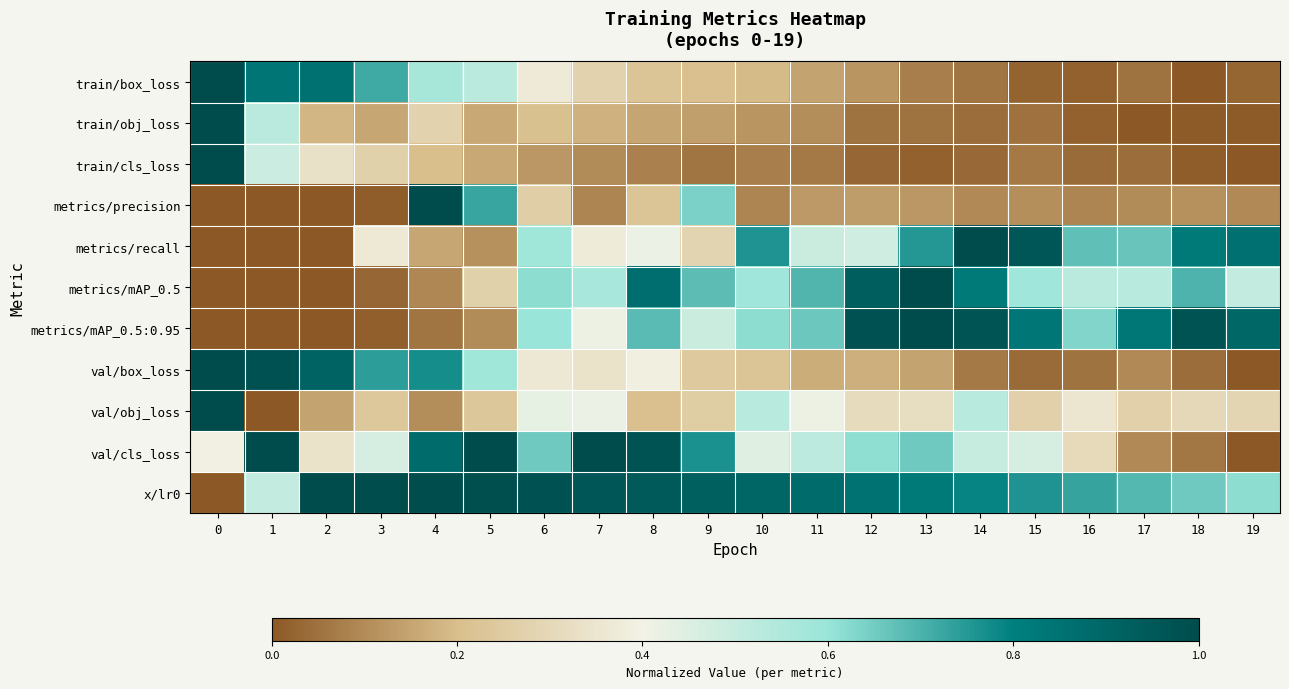

Reading left to right, list all the values displayed in this chart.

train/box_loss: 0=1.0	1=0.8	2=0.9	3=0.7	4=0.6	5=0.5	6=0.4	7=0.3	8=0.2	9=0.2	10=0.2	11=0.1	12=0.1	13=0.1	14=0.1	15=0.0	16=0.0	17=0.1	18=0.0	19=0.0
train/obj_loss: 0=1.0	1=0.5	2=0.2	3=0.2	4=0.3	5=0.2	6=0.2	7=0.2	8=0.1	9=0.1	10=0.1	11=0.1	12=0.1	13=0.1	14=0.0	15=0.1	16=0.0	17=0.0	18=0.0	19=0.0
train/cls_loss: 0=1.0	1=0.5	2=0.3	3=0.3	4=0.2	5=0.2	6=0.1	7=0.1	8=0.1	9=0.1	10=0.1	11=0.1	12=0.0	13=0.0	14=0.0	15=0.1	16=0.0	17=0.0	18=0.0	19=0.0
metrics/precision: 0=0.0	1=0.0	2=0.0	3=0.0	4=1.0	5=0.7	6=0.3	7=0.1	8=0.2	9=0.6	10=0.1	11=0.1	12=0.1	13=0.1	14=0.1	15=0.1	16=0.1	17=0.1	18=0.1	19=0.1
metrics/recall: 0=0.0	1=0.0	2=0.0	3=0.4	4=0.2	5=0.1	6=0.6	7=0.4	8=0.4	9=0.3	10=0.8	11=0.5	12=0.5	13=0.8	14=1.0	15=1.0	16=0.7	17=0.7	18=0.8	19=0.9
metrics/mAP_0.5: 0=0.0	1=0.0	2=0.0	3=0.0	4=0.1	5=0.3	6=0.6	7=0.6	8=0.9	9=0.7	10=0.6	11=0.7	12=0.9	13=1.0	14=0.8	15=0.6	16=0.5	17=0.5	18=0.7	19=0.5
metrics/mAP_0.5:0.95: 0=0.0	1=0.0	2=0.0	3=0.0	4=0.1	5=0.1	6=0.6	7=0.4	8=0.7	9=0.5	10=0.6	11=0.7	12=1.0	13=1.0	14=1.0	15=0.8	16=0.6	17=0.8	18=1.0	19=0.9
val/box_loss: 0=1.0	1=1.0	2=0.9	3=0.7	4=0.8	5=0.6	6=0.4	7=0.3	8=0.4	9=0.2	10=0.2	11=0.2	12=0.2	13=0.1	14=0.1	15=0.0	16=0.1	17=0.1	18=0.0	19=0.0
val/obj_loss: 0=1.0	1=0.0	2=0.1	3=0.2	4=0.1	5=0.2	6=0.4	7=0.4	8=0.2	9=0.3	10=0.5	11=0.4	12=0.3	13=0.3	14=0.5	15=0.3	16=0.4	17=0.3	18=0.3	19=0.3
val/cls_loss: 0=0.4	1=1.0	2=0.3	3=0.5	4=0.9	5=1.0	6=0.7	7=1.0	8=1.0	9=0.8	10=0.4	11=0.5	12=0.6	13=0.7	14=0.5	15=0.5	16=0.3	17=0.1	18=0.1	19=0.0
x/lr0: 0=0.0	1=0.5	2=1.0	3=1.0	4=1.0	5=1.0	6=1.0	7=1.0	8=0.9	9=0.9	10=0.9	11=0.9	12=0.9	13=0.8	14=0.8	15=0.8	16=0.7	17=0.7	18=0.7	19=0.6